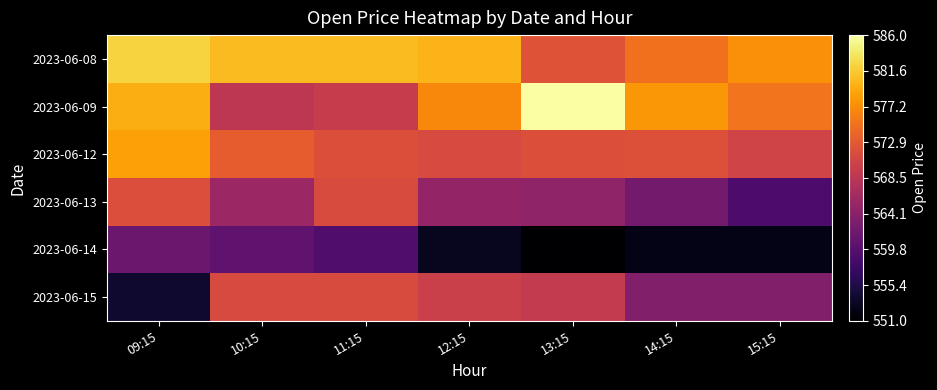

Reading left to right, what are all the values shown in this chart?

2023-06-08: 09:15=582.2	10:15=580.6	11:15=580.6	12:15=580.0	13:15=572.3	14:15=575.0	15:15=577.4
2023-06-09: 09:15=579.6	10:15=568.7	11:15=569.5	12:15=576.9	13:15=586.0	14:15=578.0	15:15=575.2
2023-06-12: 09:15=578.7	10:15=573.1	11:15=571.8	12:15=571.3	13:15=571.8	14:15=572.0	15:15=570.5
2023-06-13: 09:15=571.8	10:15=565.8	11:15=571.4	12:15=565.0	13:15=564.7	14:15=562.3	15:15=559.0
2023-06-14: 09:15=561.6	10:15=560.5	11:15=559.2	12:15=553.0	13:15=551.0	14:15=552.5	15:15=552.5
2023-06-15: 09:15=553.9	10:15=571.2	11:15=571.5	12:15=569.9	13:15=569.2	14:15=563.6	15:15=563.6